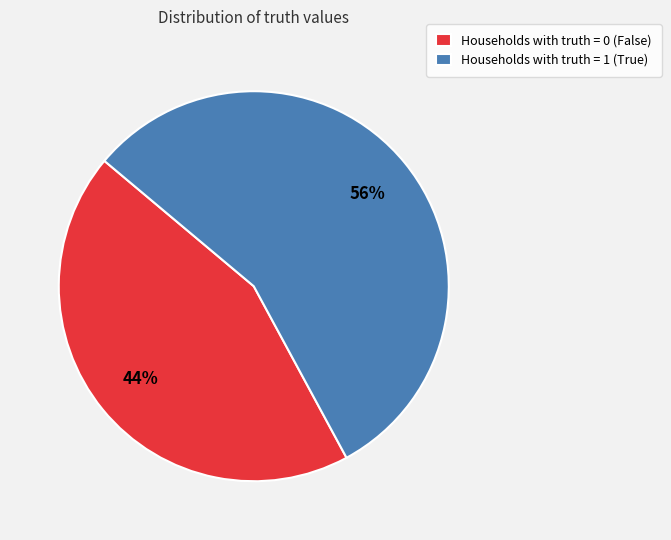

How many segments does this pie chart have?

2